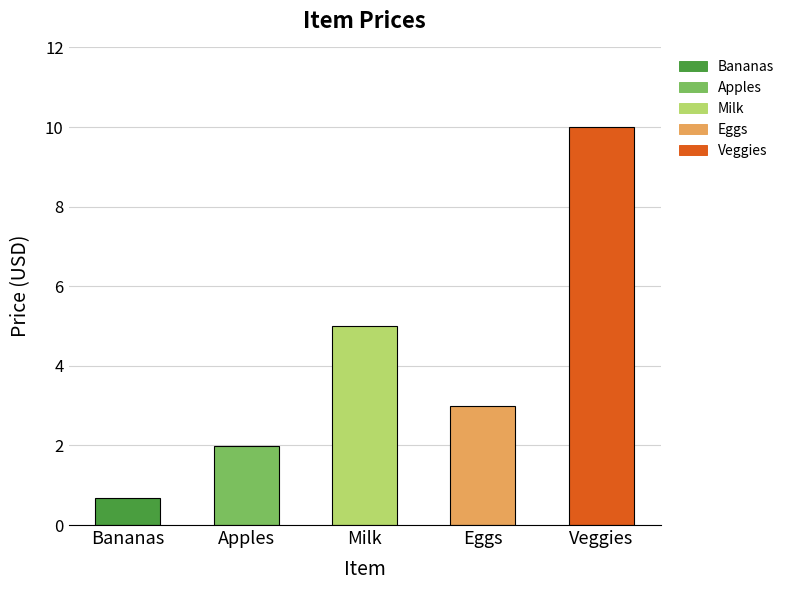

List the labels in order of value, smallest first.

Bananas, Apples, Eggs, Milk, Veggies